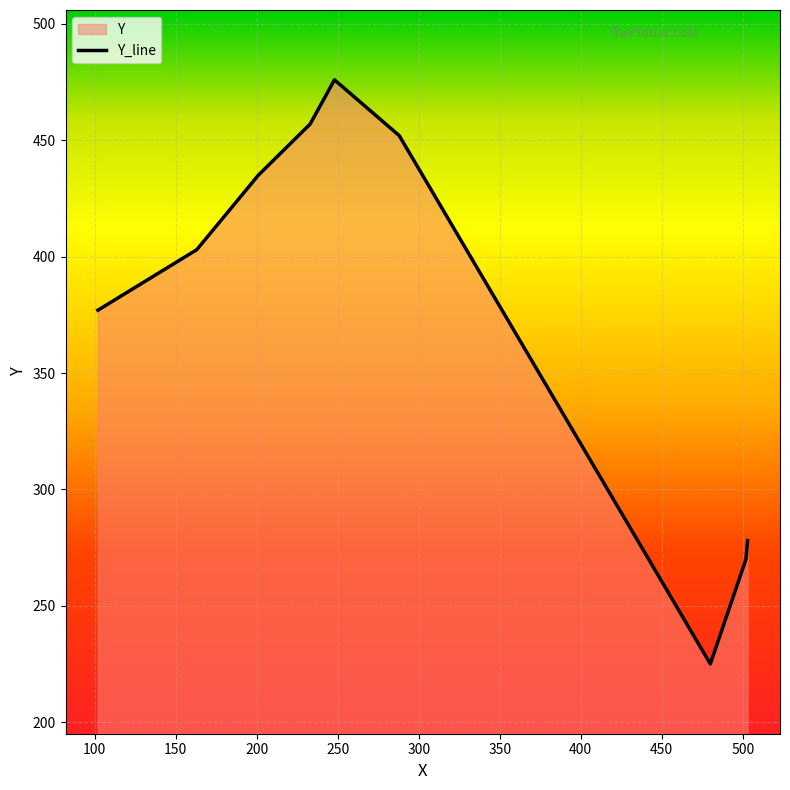

Which label corresponds to the smallest value in the chart?

480